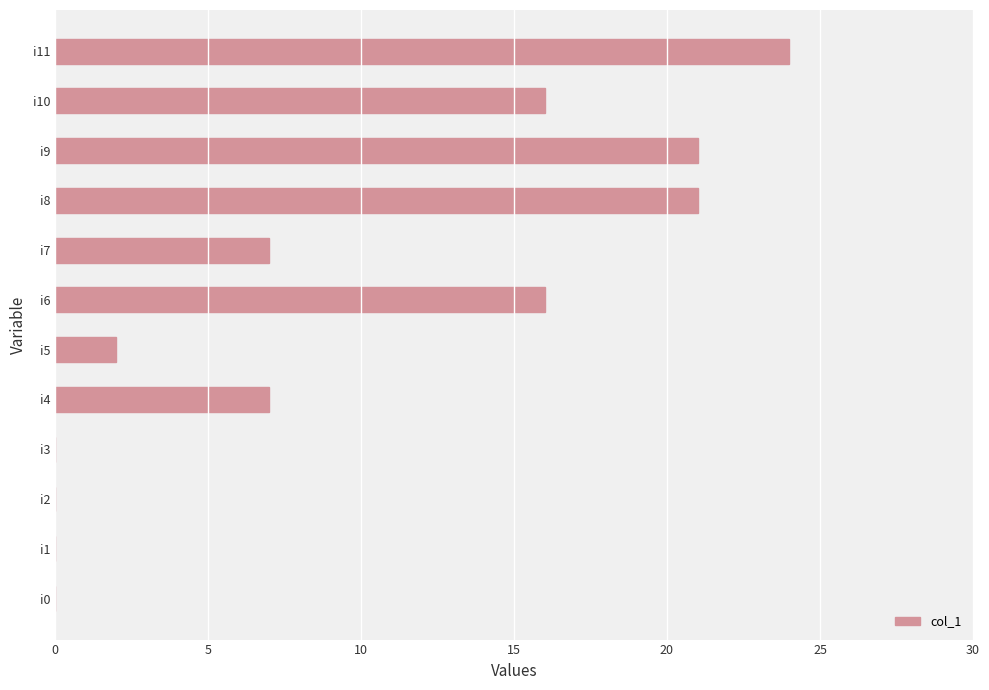

The value at i7 is 7. True or false?

True